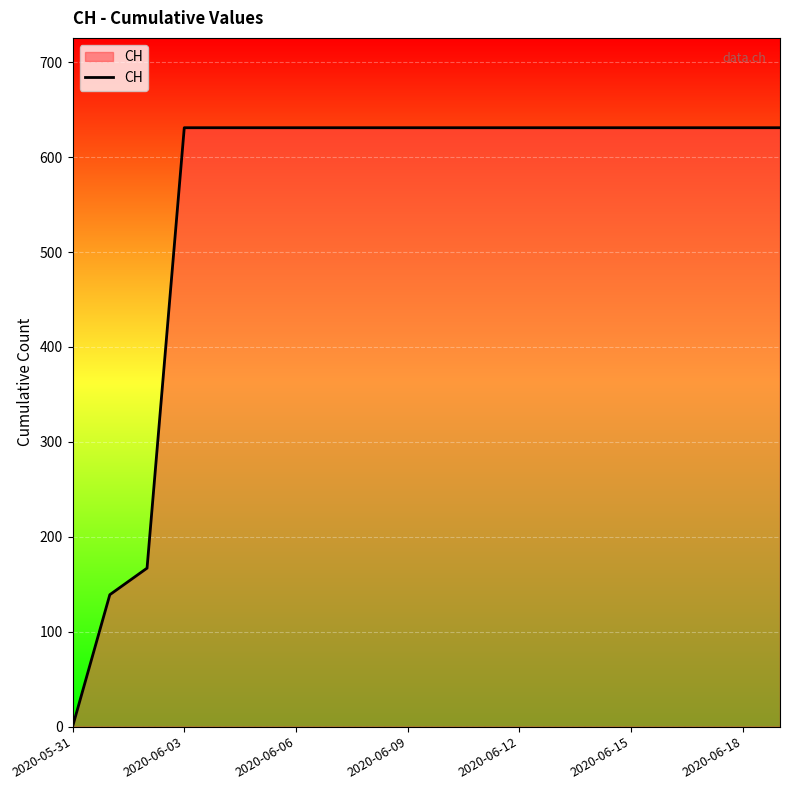

What is the greatest value displayed?

631